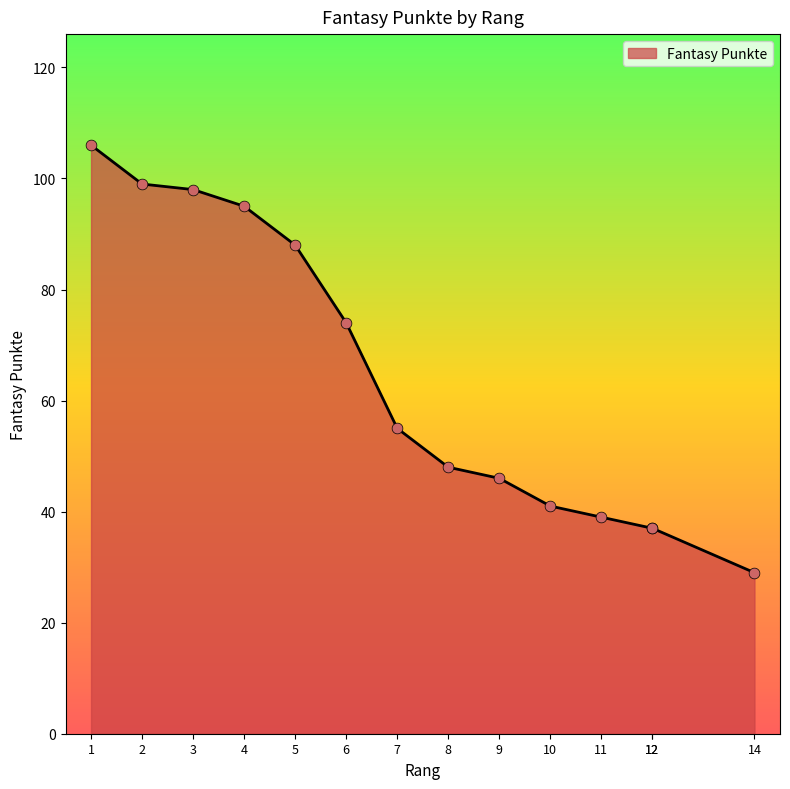

What is the change in value from 7 to 12?

-18